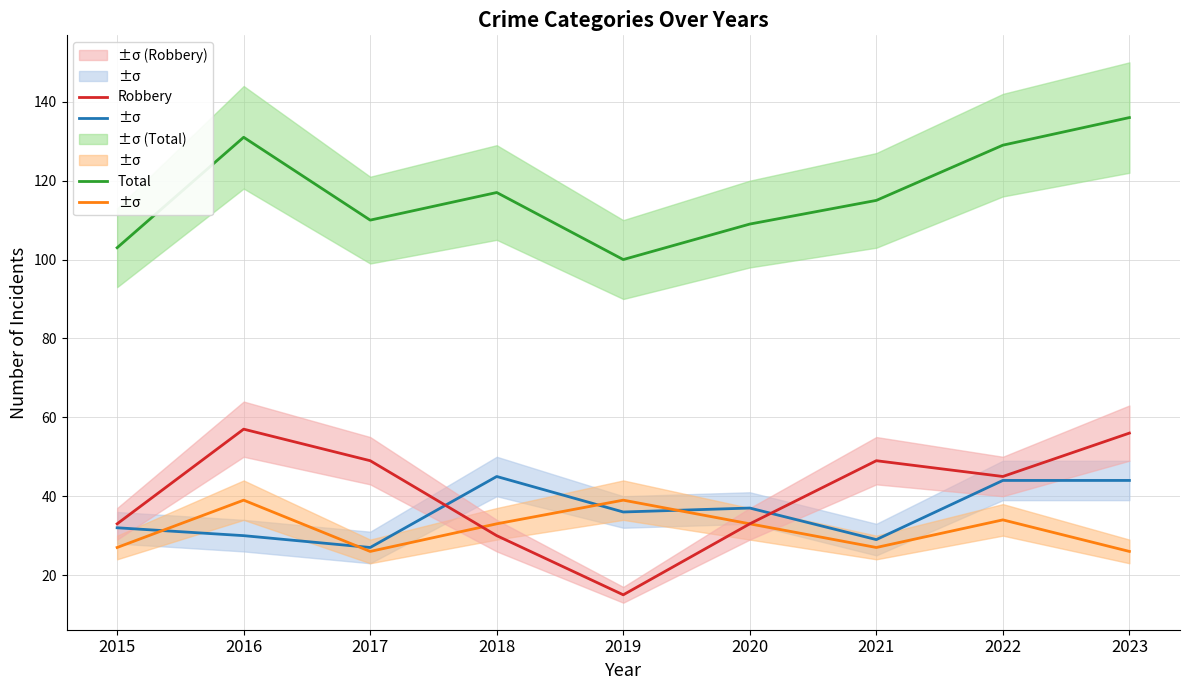

The value of Aggravated Assault at 2015 is 32. True or false?

True